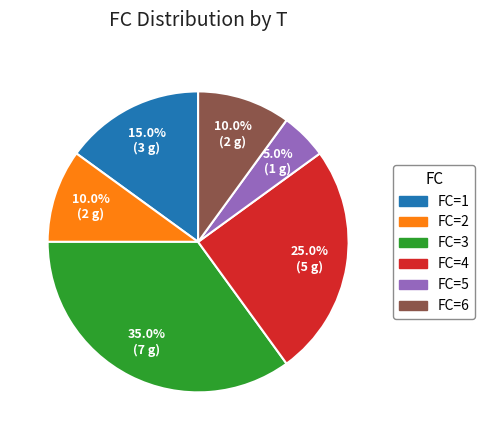

Does FC=5 represent more than half of the total?

No